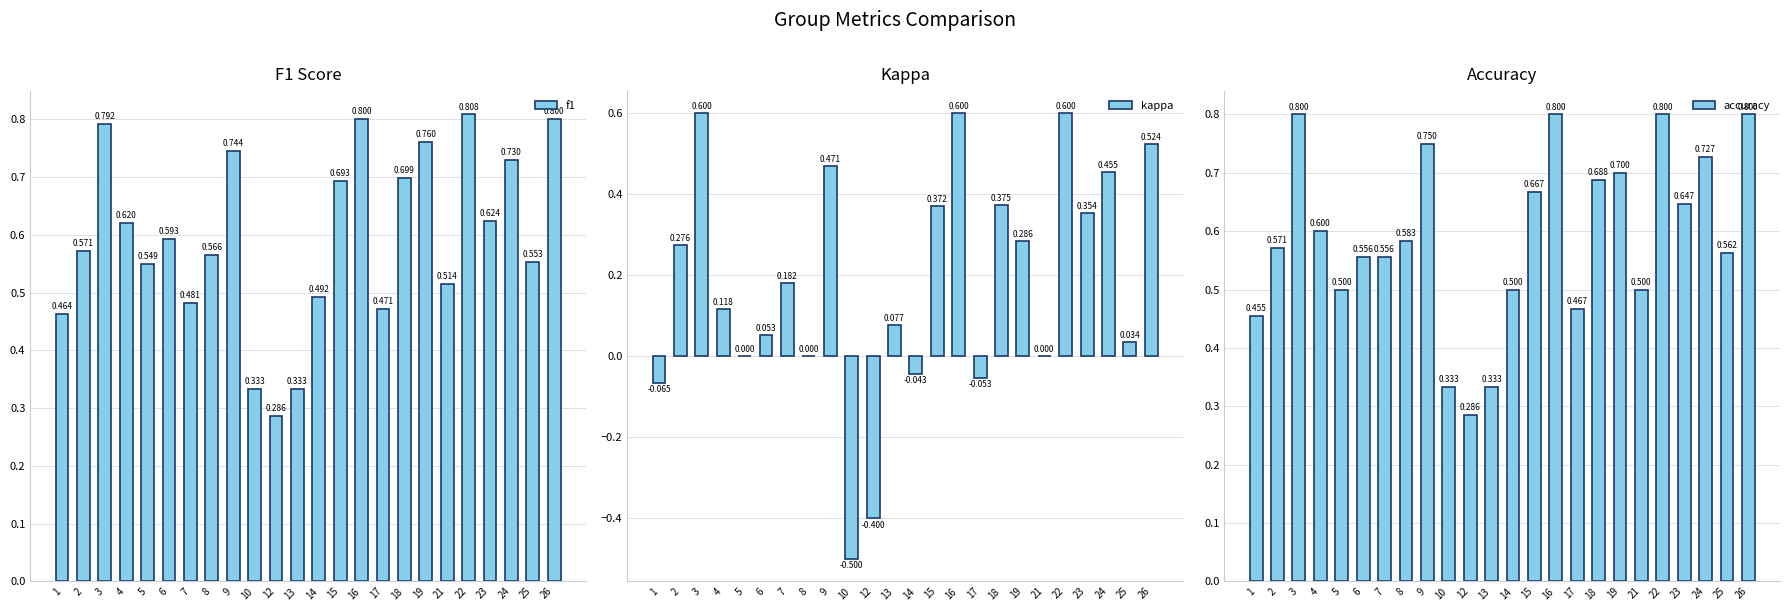

What is the average value of the accuracy series?

0.6